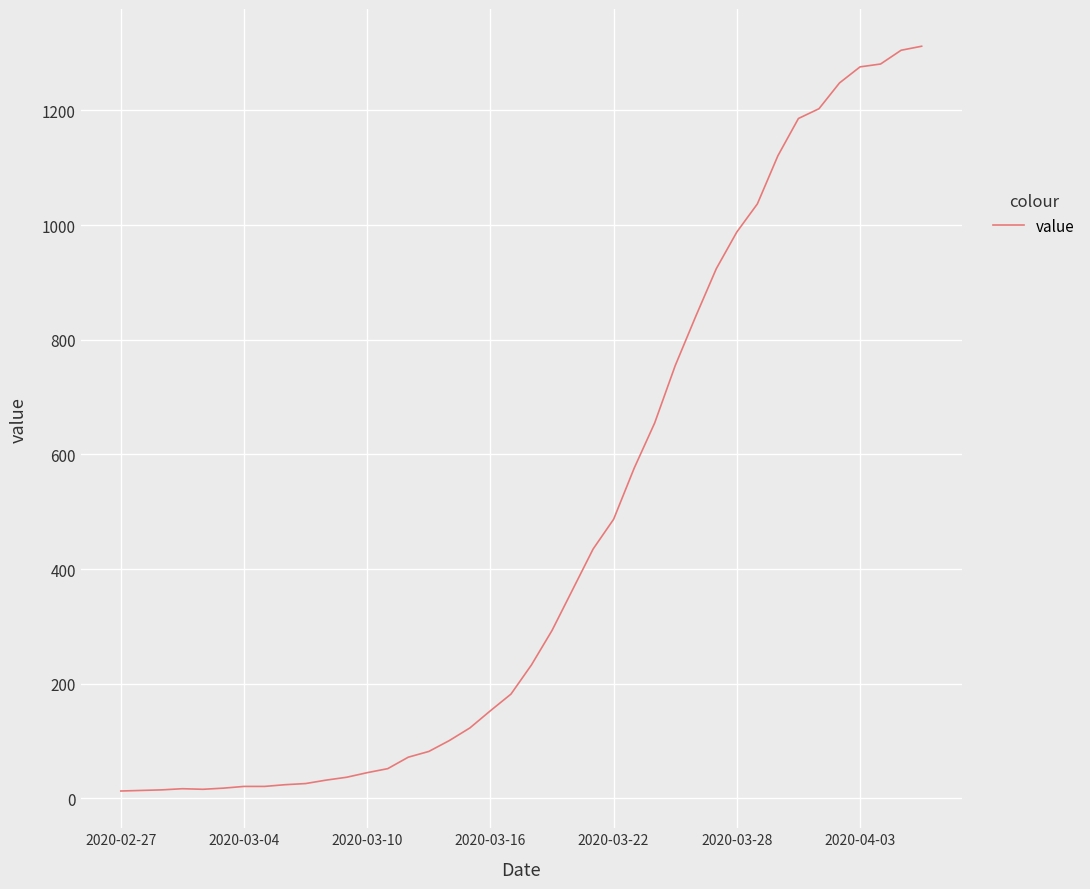

What is the difference between the maximum and minimum values?

1299